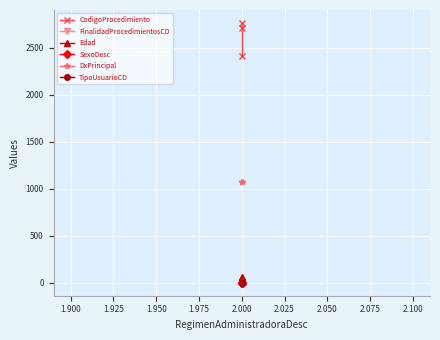

How many lines are shown in the chart?

6